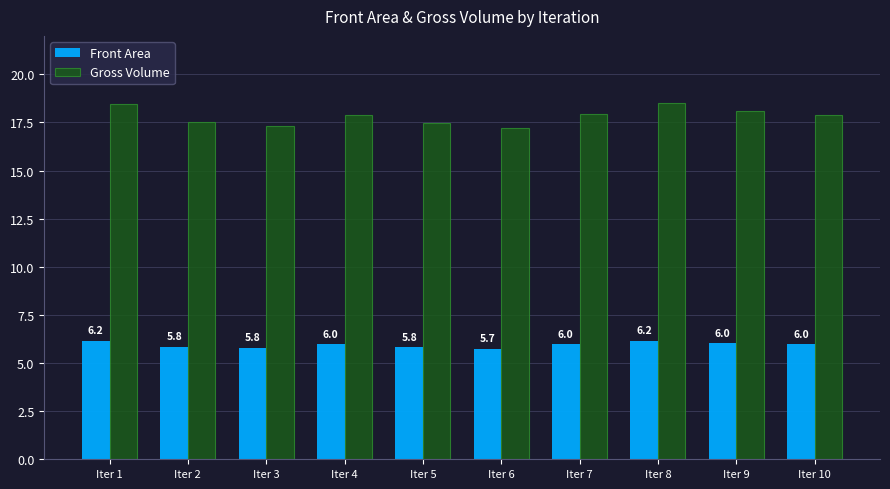

Which label corresponds to the smallest value in the chart?

Iter 6